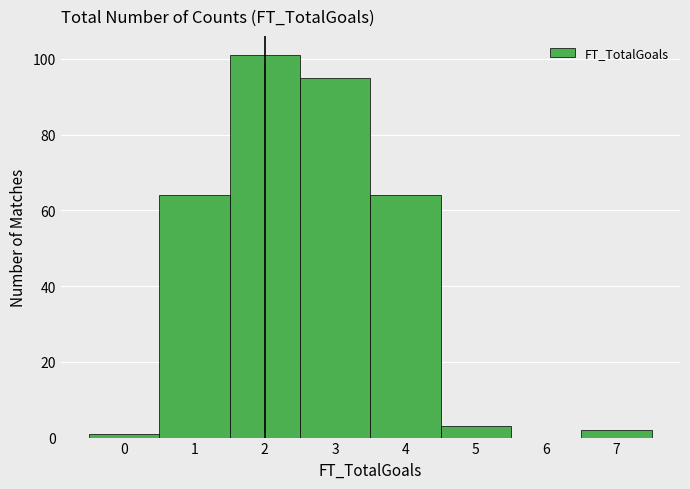

Reading left to right, transcribe this chart: for each bar, give the range it covers on the x-axis and its height. The values are not printed on the chart, so give them approximately, as read against the axis.

-0.5 to 0.5: under 2
0.5 to 1.5: 64
1.5 to 2.5: 102
2.5 to 3.5: 96
3.5 to 4.5: 64
4.5 to 5.5: 4
5.5 to 6.5: 0
6.5 to 7.5: 2